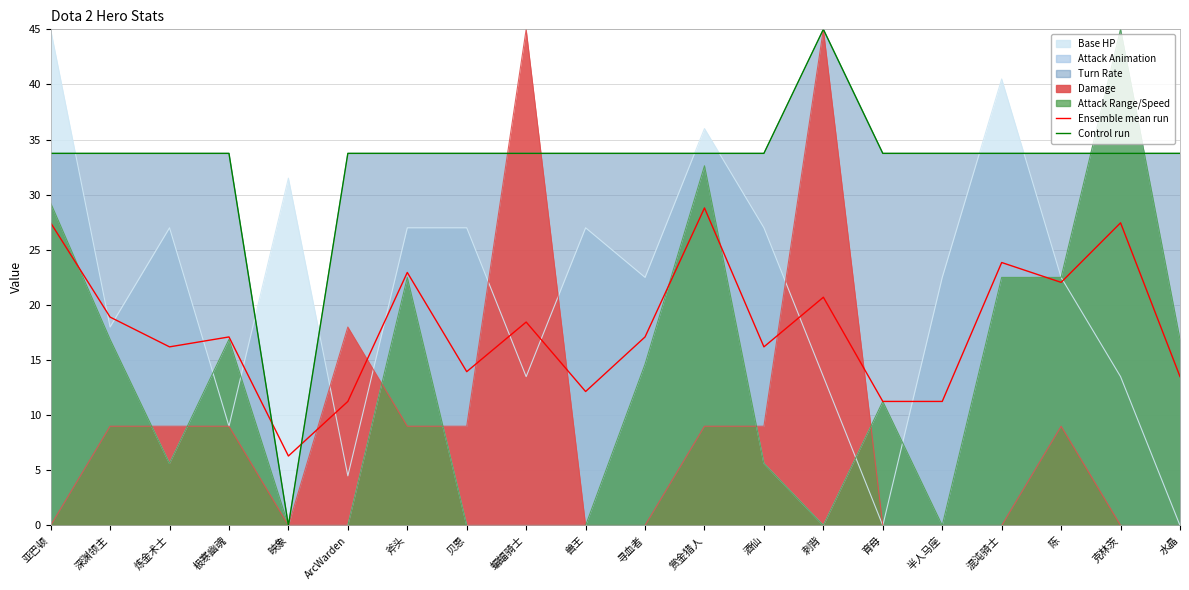

Which series has the largest range (max minus min)?

Control run